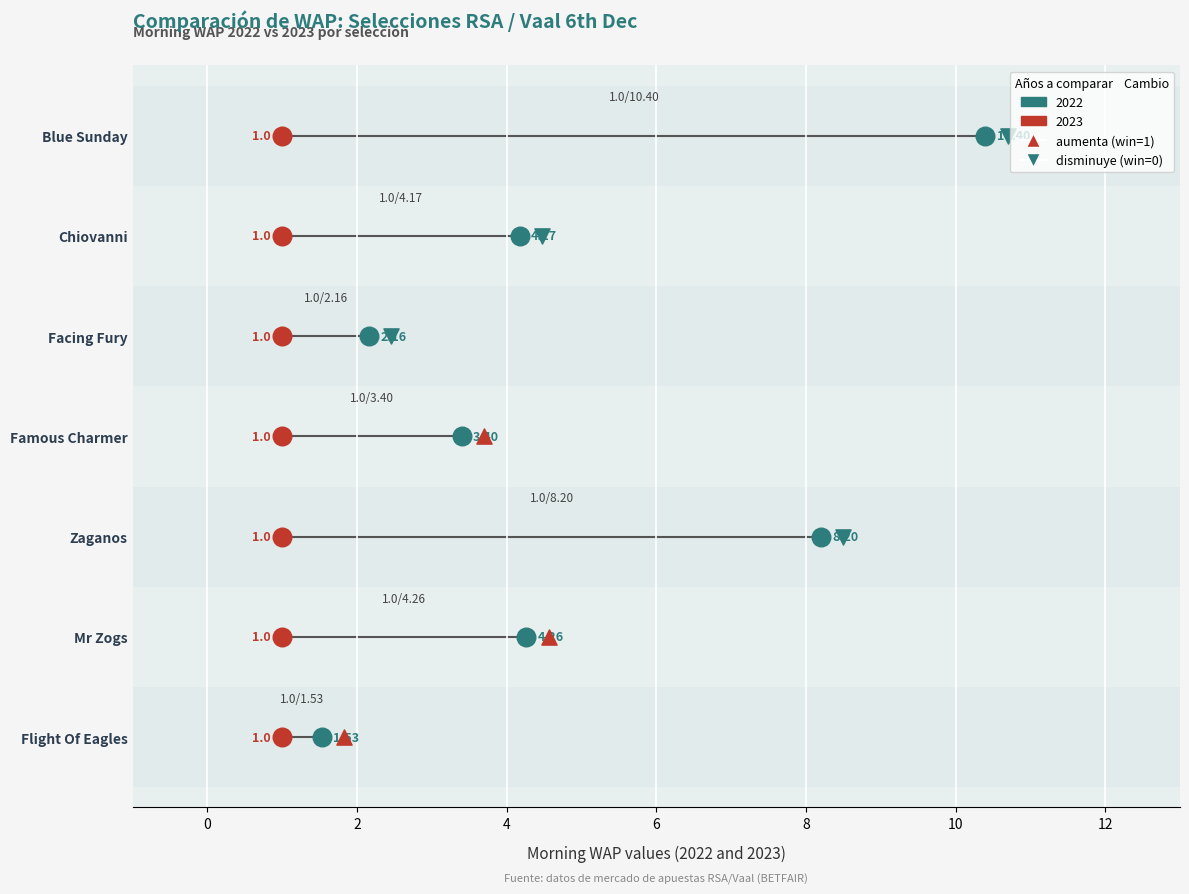

Which series contains the highest Y value?

2022 MORNINGWAP